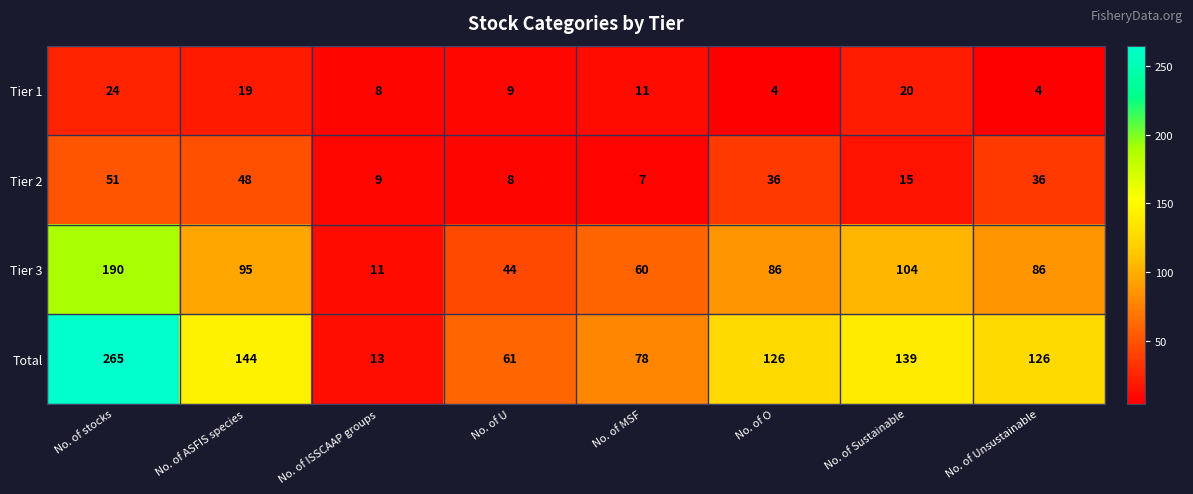

What is the total value across all series at No. of Unsustainable?

252